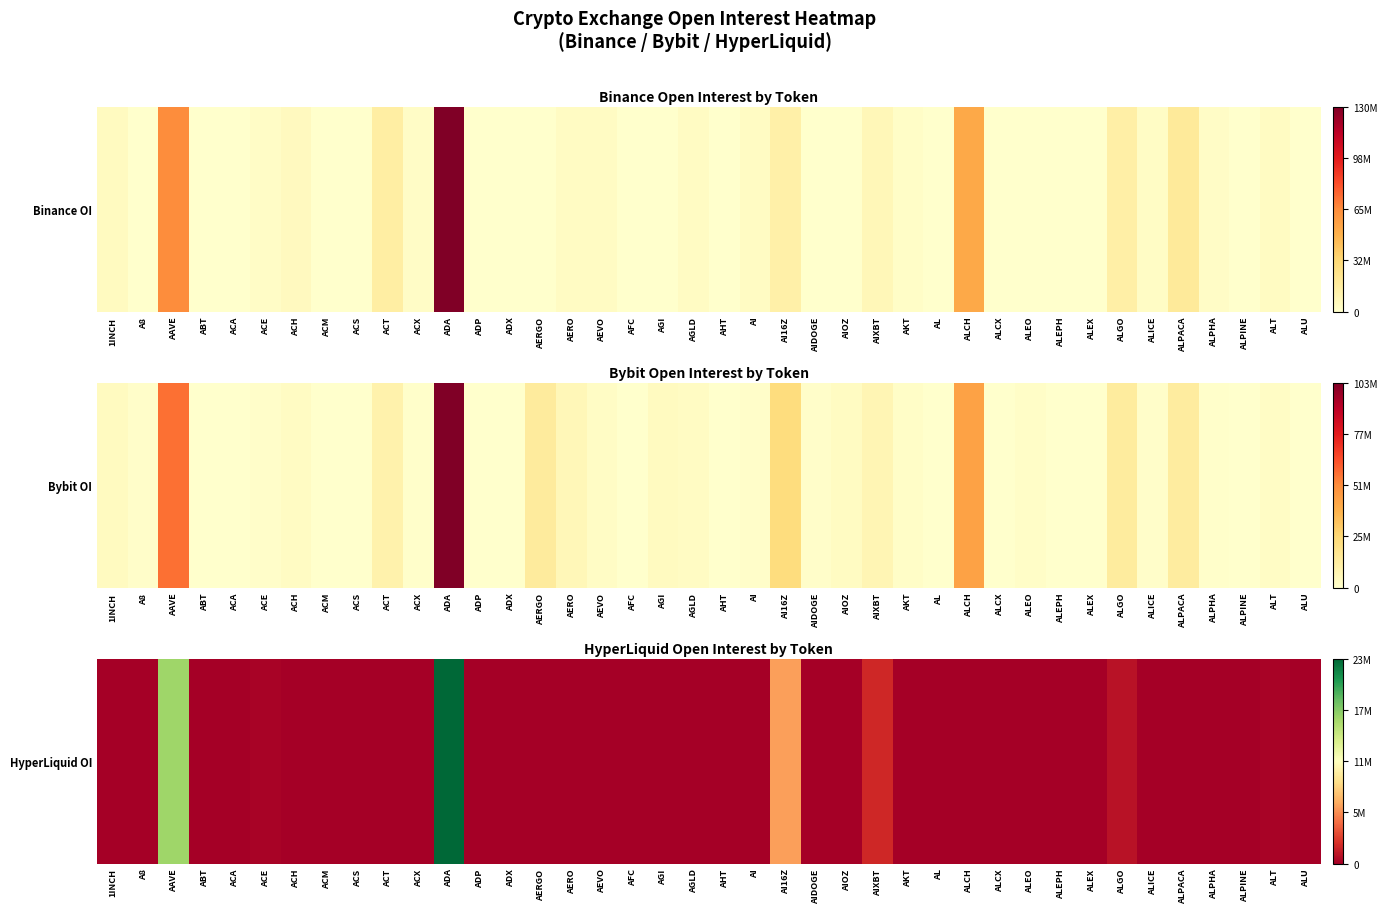

Reading left to right, extract all data points from this chart.

0.0	0.0	0.7	0.0	0.0	0.0	0.0	0.0	0.0	0.0	0.0	1.0	0.0	0.0	0.0	0.0	0.0	0.0	0.0	0.0	0.0	0.0	0.3	0.0	0.0	0.1	0.0	0.0	0.0	0.0	0.0	0.0	0.0	0.0	0.0	0.0	0.0	0.0	0.0	0.0